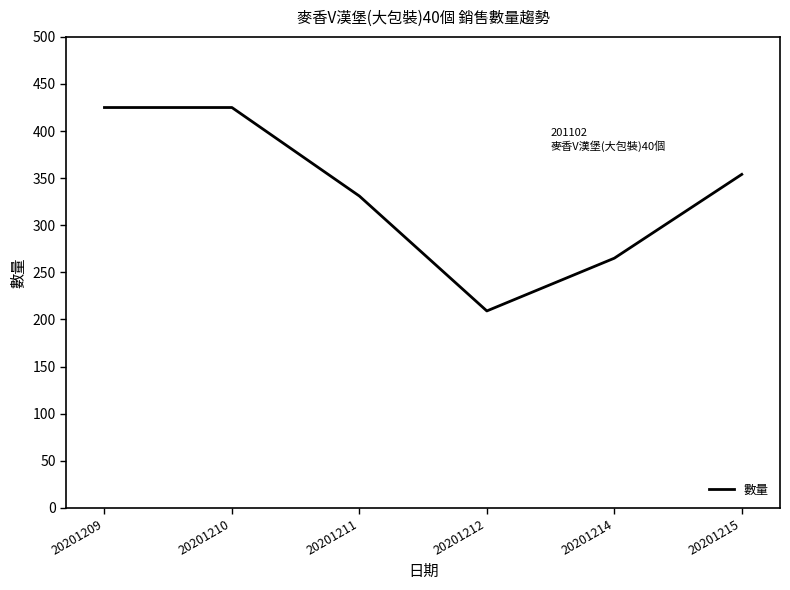

Reading left to right, what are all the values shown in this chart?

20201209=425	20201210=425	20201211=331	20201212=209	20201214=265	20201215=354